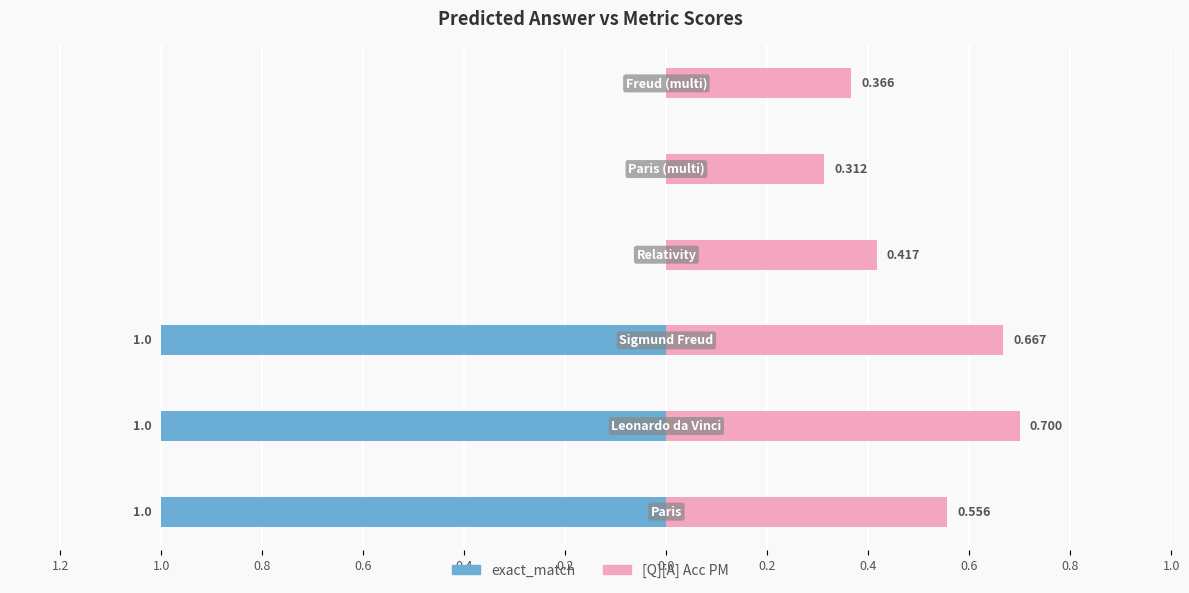

Reading left to right, transcribe all the data shown in this chart.

exact_match: 1.2=-1.0	1.0=-1.0	0.8=-1.0	0.6=0.0	0.4=0.0	0.2=0.0
[Q][A] Acc PM: 1.2=0.6	1.0=0.7	0.8=0.7	0.6=0.4	0.4=0.3	0.2=0.4